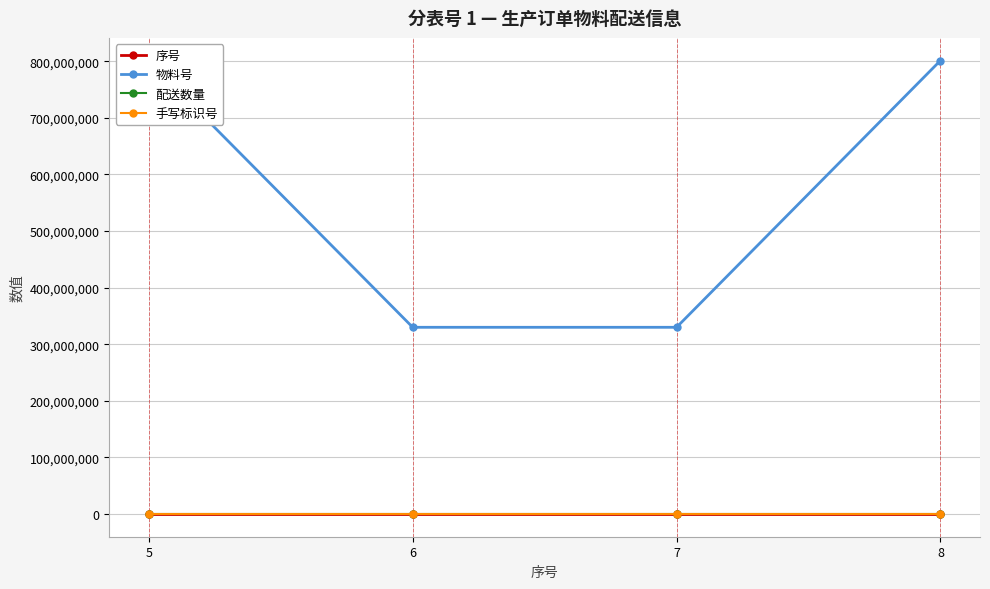

Which category has the highest value across all series?

8